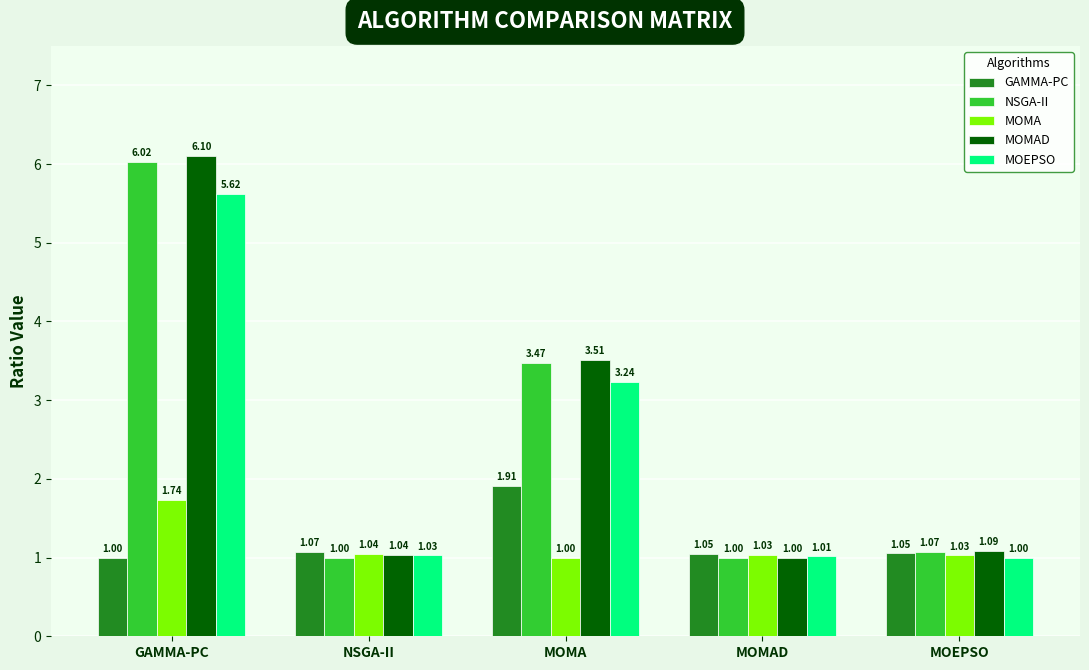

What is the difference between the maximum and minimum values in the GAMMA-PC series?

0.9